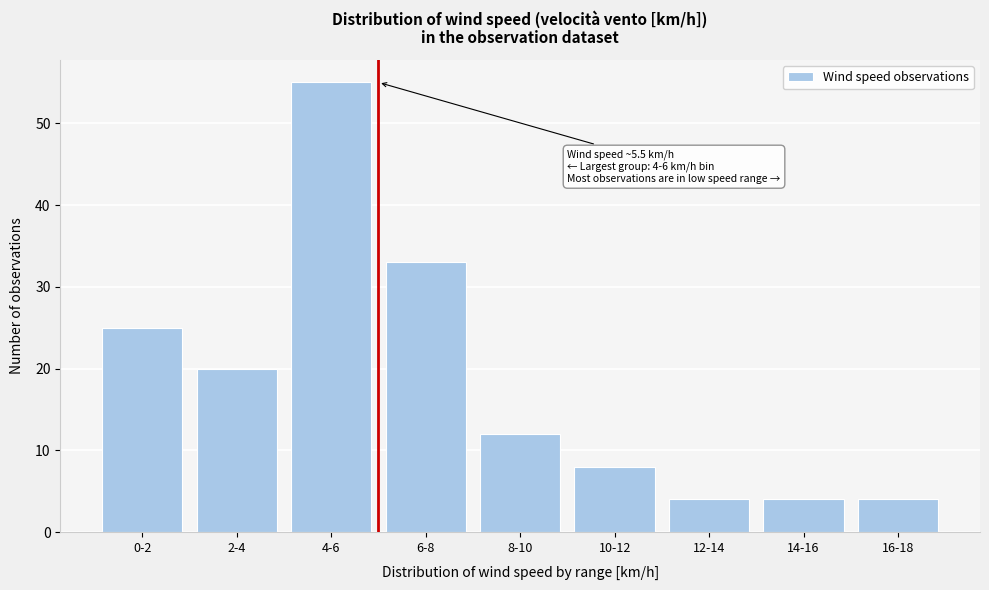

Reading left to right, list all the values displayed in this chart.

0-2=25	2-4=20	4-6=55	6-8=33	8-10=12	10-12=8	12-14=4	14-16=4	16-18=4